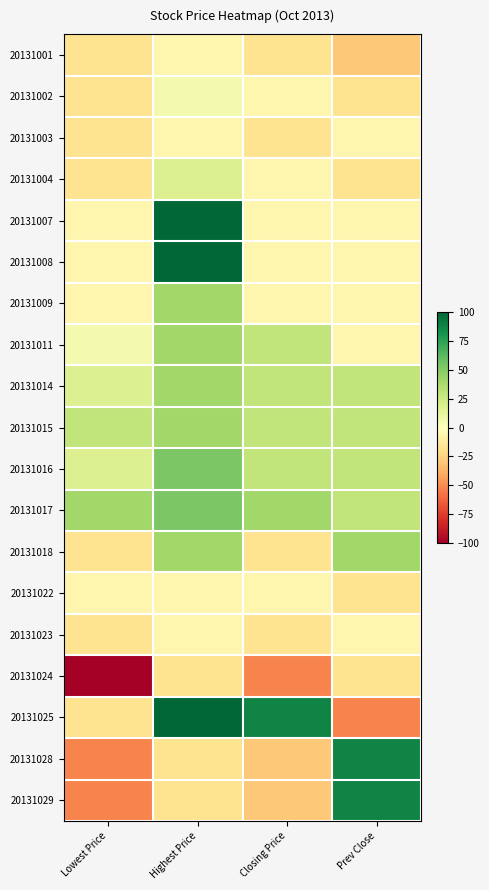

Rank the series by their maximum value, from highest to lowest.

20131007, 20131008, 20131025, 20131028, 20131029, 20131016, 20131017, 20131009, 20131011, 20131014, 20131015, 20131018, 20131004, 20131002, 20131001, 20131003, 20131022, 20131023, 20131024